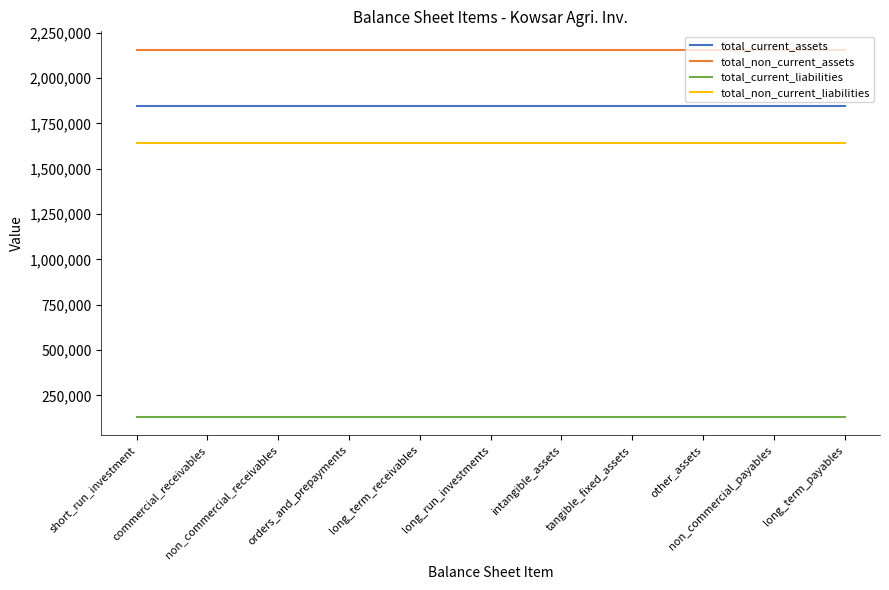

List the series in order of their peak value, lowest first.

total_current_liabilities, total_non_current_liabilities, total_current_assets, total_non_current_assets